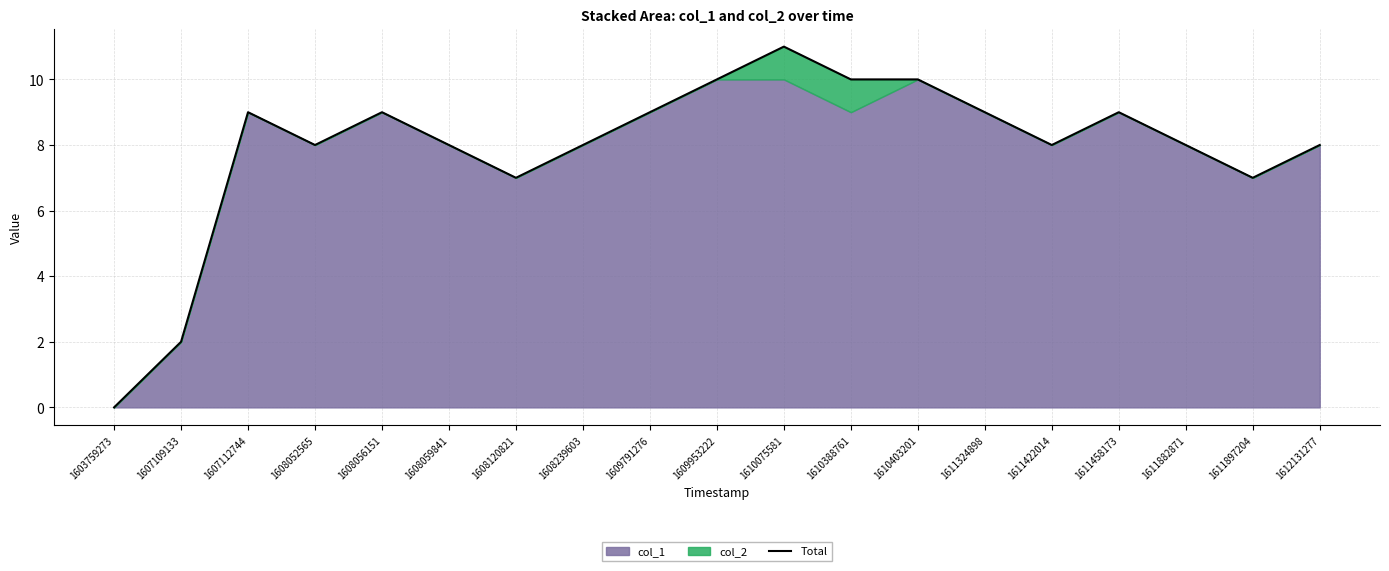

What is the difference between the second highest and second lowest values?

8